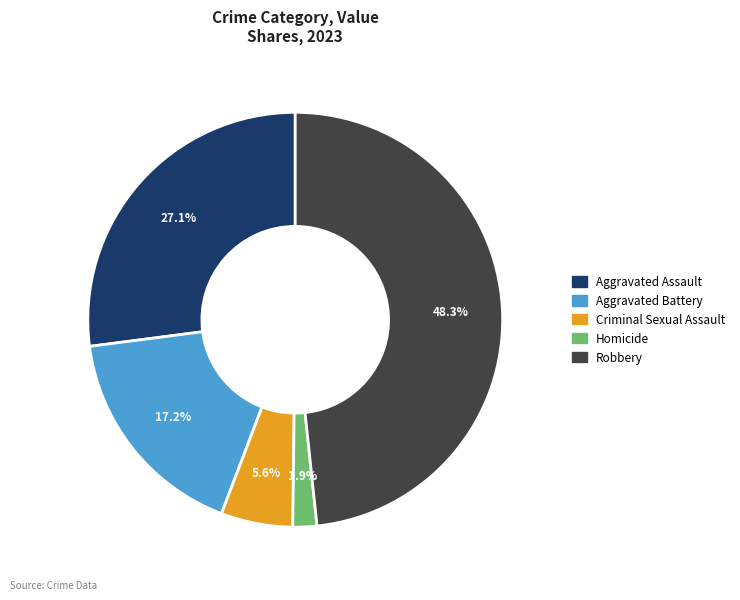

Rank the categories by value from lowest to highest.

Homicide, Criminal Sexual Assault, Aggravated Battery, Aggravated Assault, Robbery